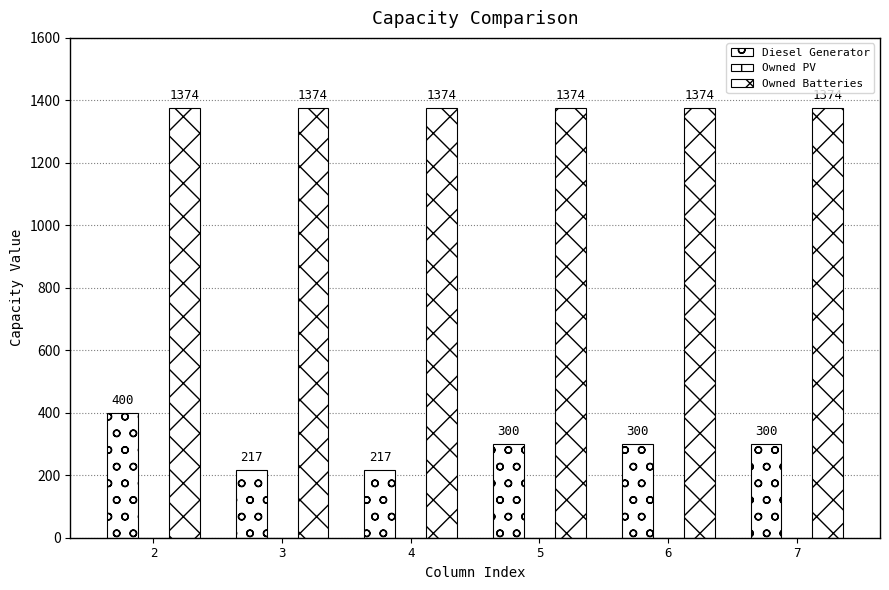

How many data points in Diesel Generator are less than 300?

2